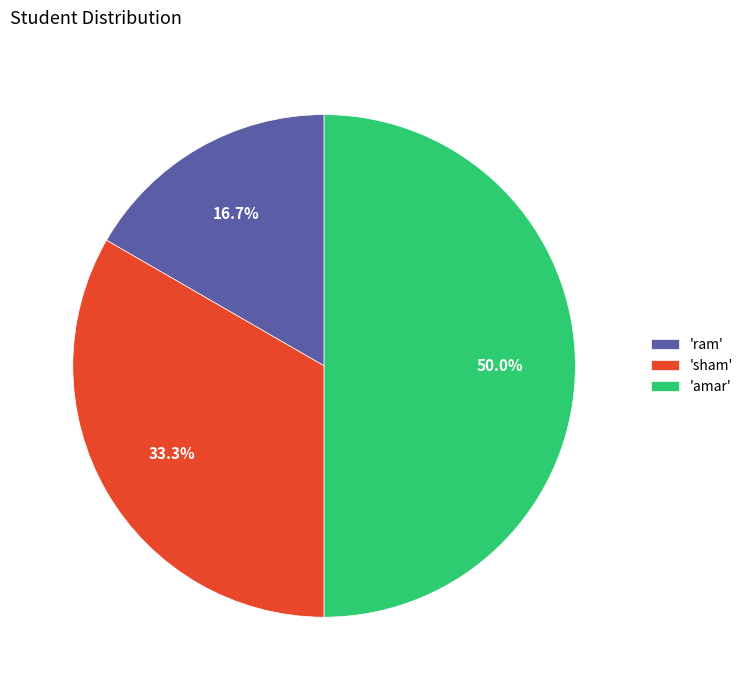

What is the smallest slice in the pie chart?

'ram'